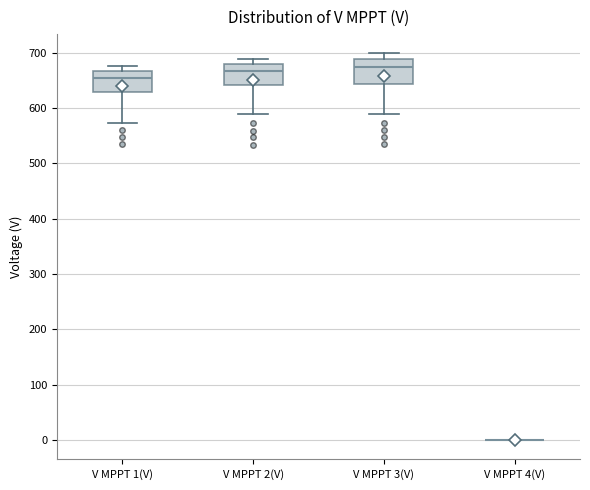

Reading left to right, transcribe this box plot: for each box, give where its median line is, the range the box spans, and where its two whiskers end, as read against the y-axis. The values are not printed on the chart, so give them approximately, as read against the axis.

V MPPT 1(V): median 660, box 630 to 670, whiskers 570 to 680
V MPPT 2(V): median 670, box 640 to 680, whiskers 590 to 690
V MPPT 3(V): median 680, box 640 to 690, whiskers 590 to 700
V MPPT 4(V): box collapsed to a line at 0, whiskers 0 to 0